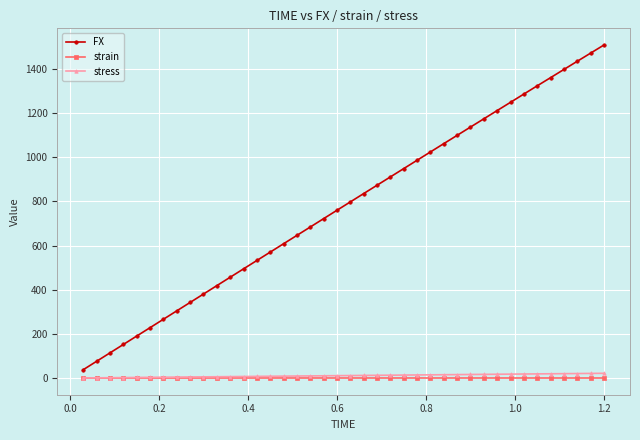

True or false: FX has more than 2 points higher than both neighbors.

False